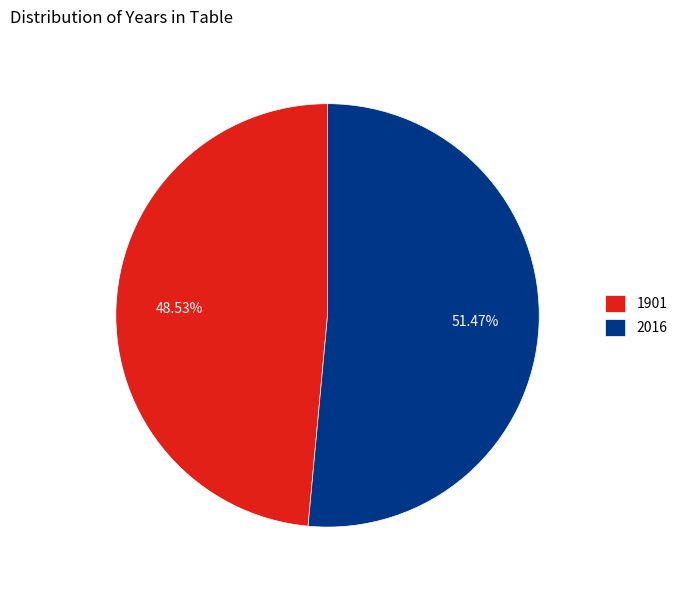

To the nearest percent, what portion does 2016 represent?

51%